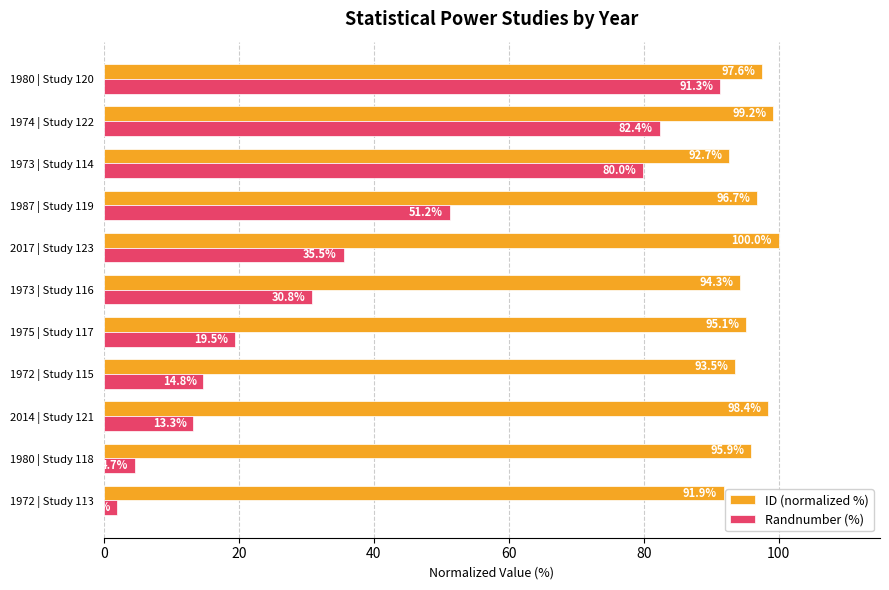

How many categories are shown in the chart?

11